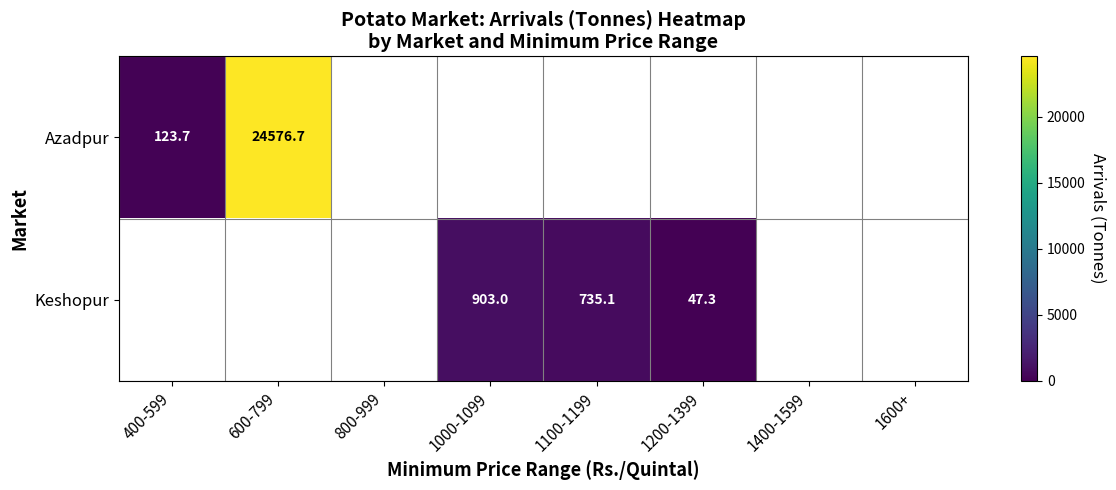

The Keshopur series shows 295.1 at 1000-1099. True or false?

False